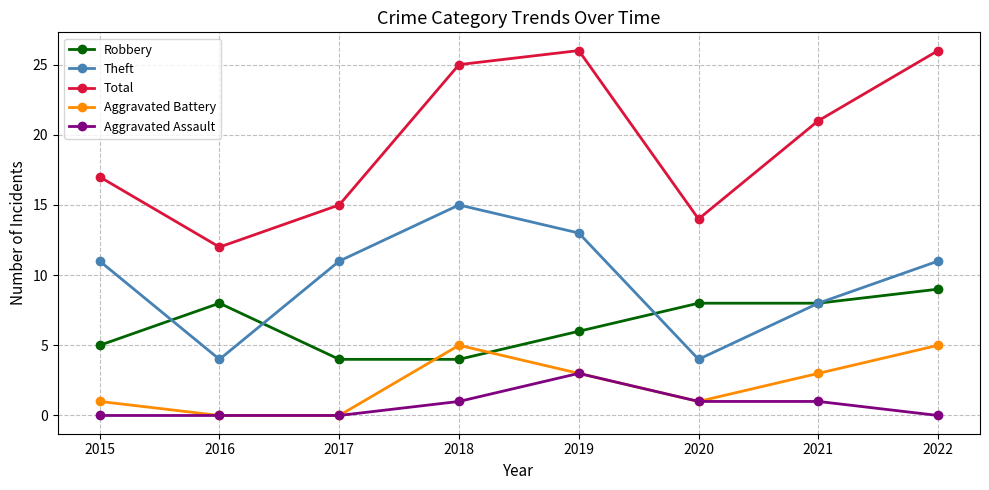

After their last crossing, which series has the higher values: Robbery or Aggravated Battery?

Robbery